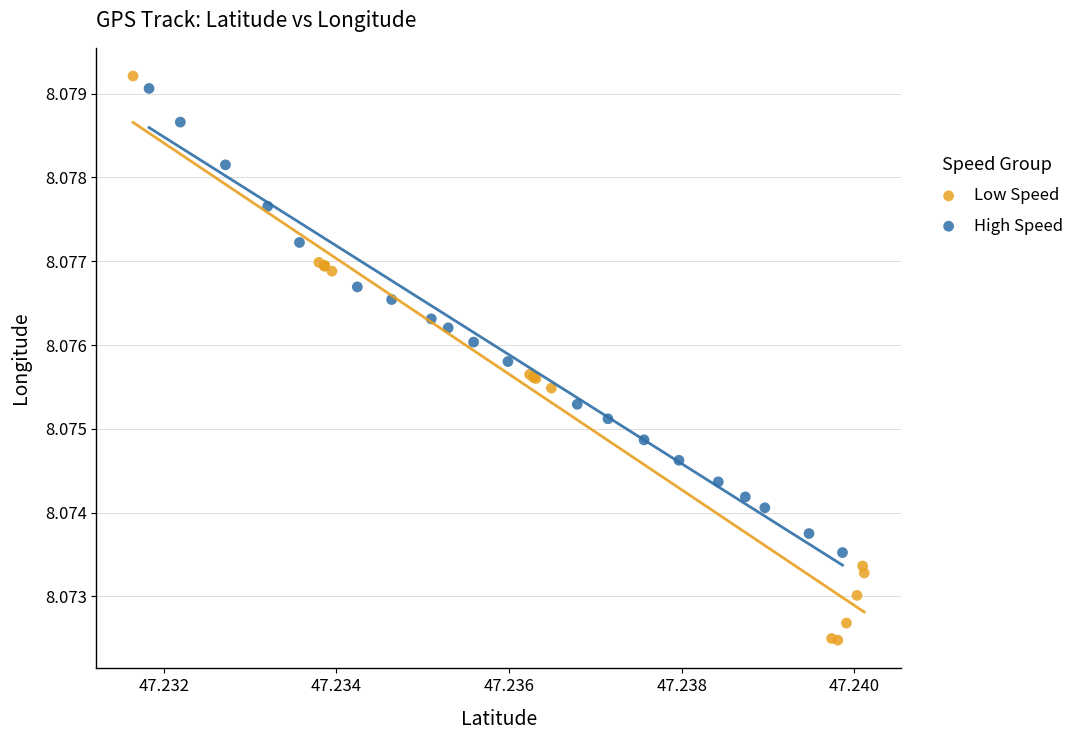

Which series reaches the maximum Y coordinate?

Low Speed